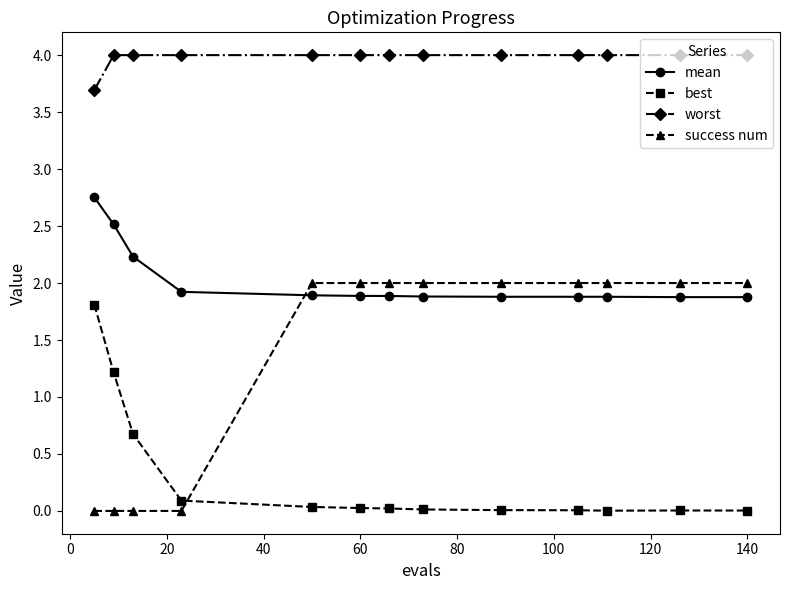

What is the difference between the maximum and minimum values in the worst series?

0.3